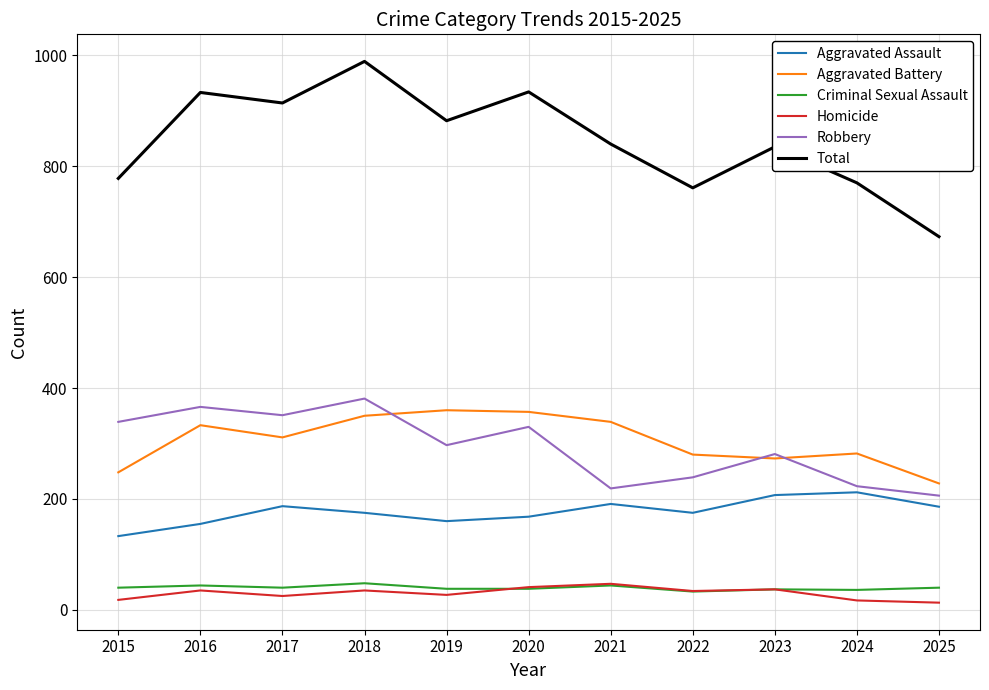

What is the sum of the Total values at 2017 and 2022?

1675